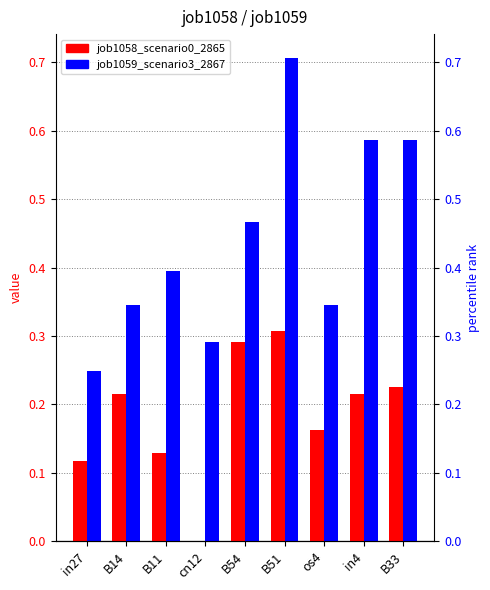

At which category is the sum across all series the highest?

B51